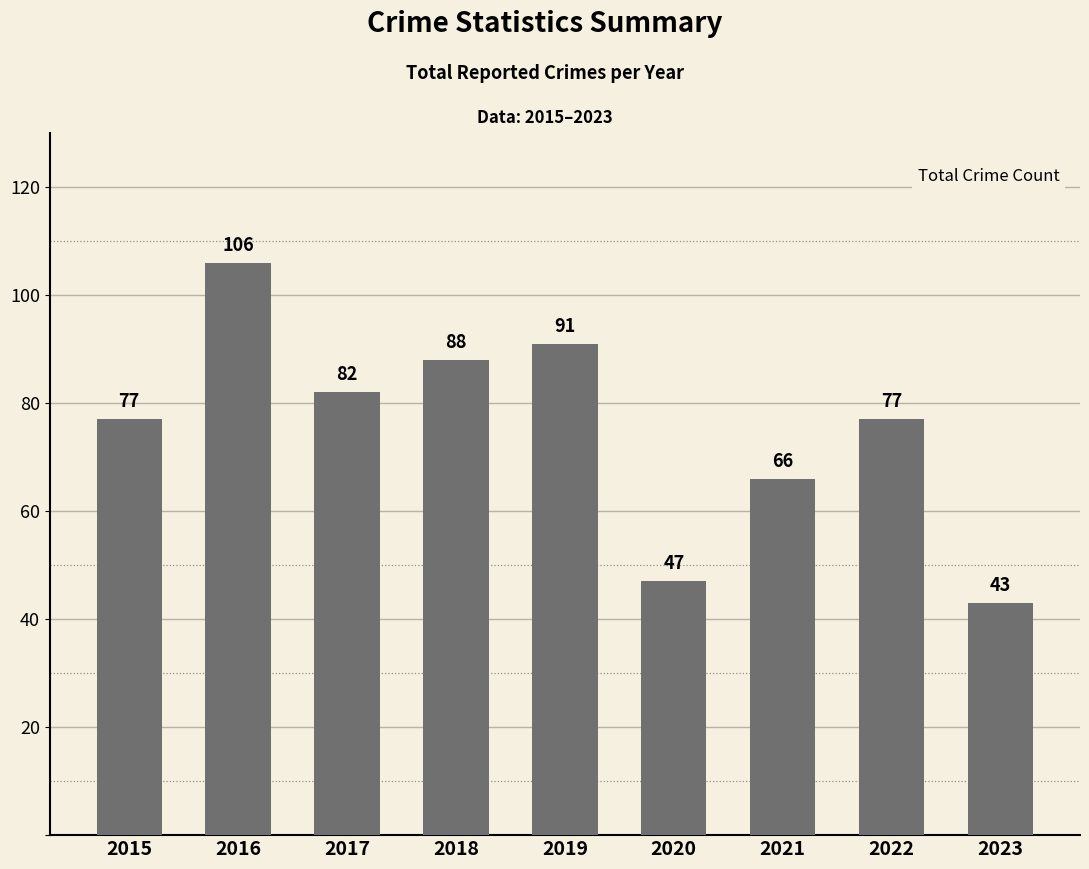

What value does the data have at 2016, to the nearest 10?

110